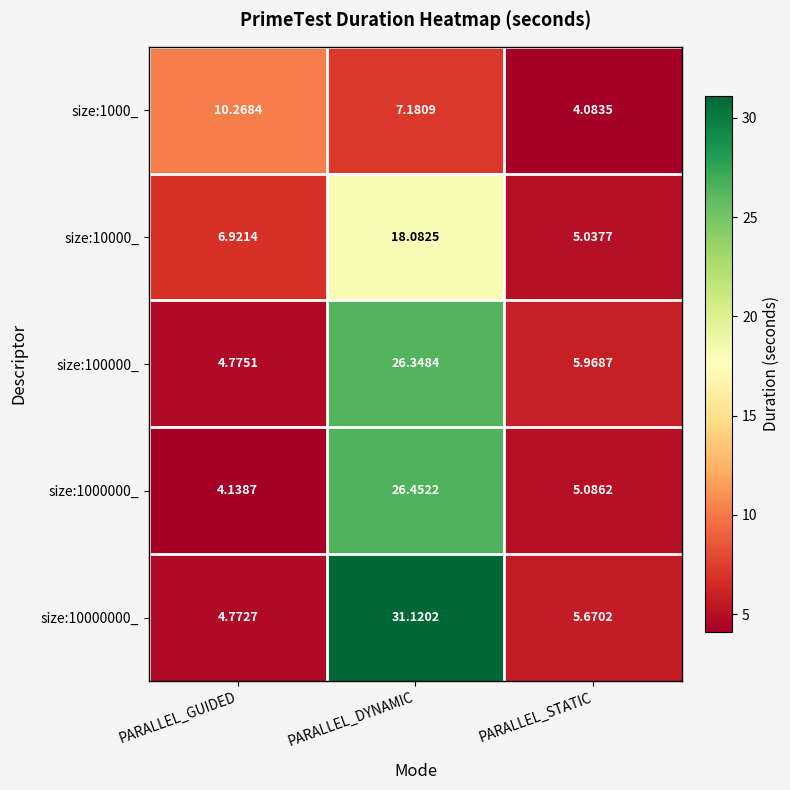

Where is size:10000_ nearest to the value 11?

PARALLEL_GUIDED